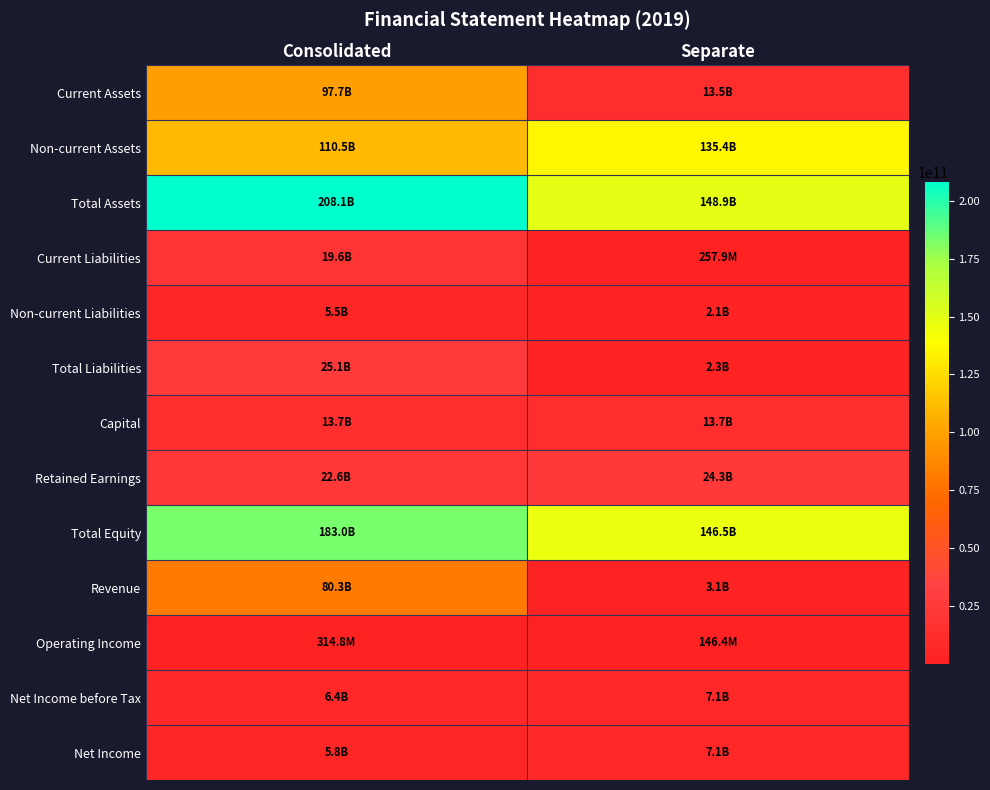

At Consolidated, list the series in order from smallest to largest.

Operating Income, Non-current Liabilities, Net Income, Net Income before Tax, Capital, Current Liabilities, Retained Earnings, Total Liabilities, Revenue, Current Assets, Non-current Assets, Total Equity, Total Assets